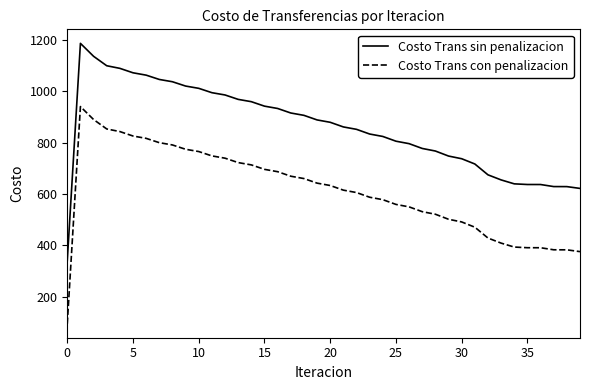

True or false: Costo Trans con penalizacion and Costo Trans sin penalizacion intersect in this chart.

False